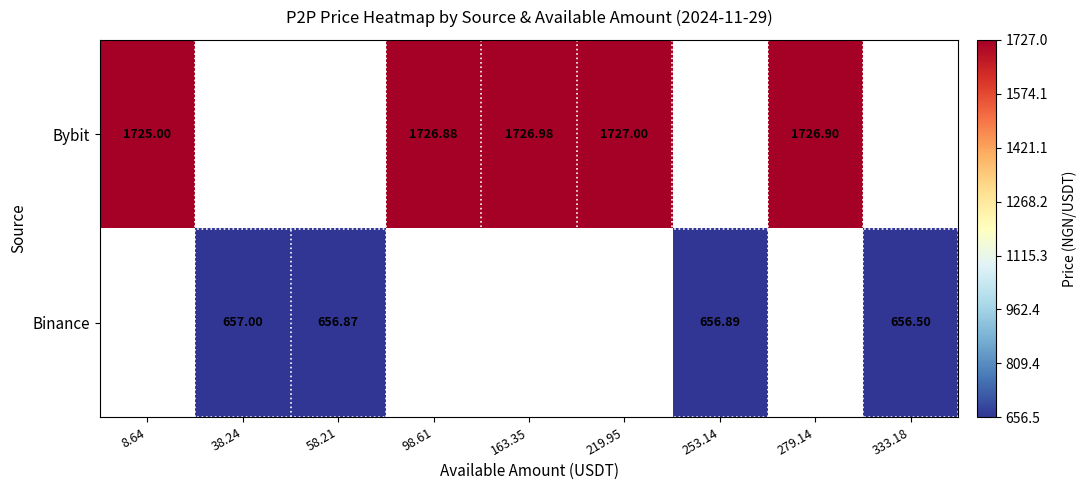

How many series are shown in this chart?

2